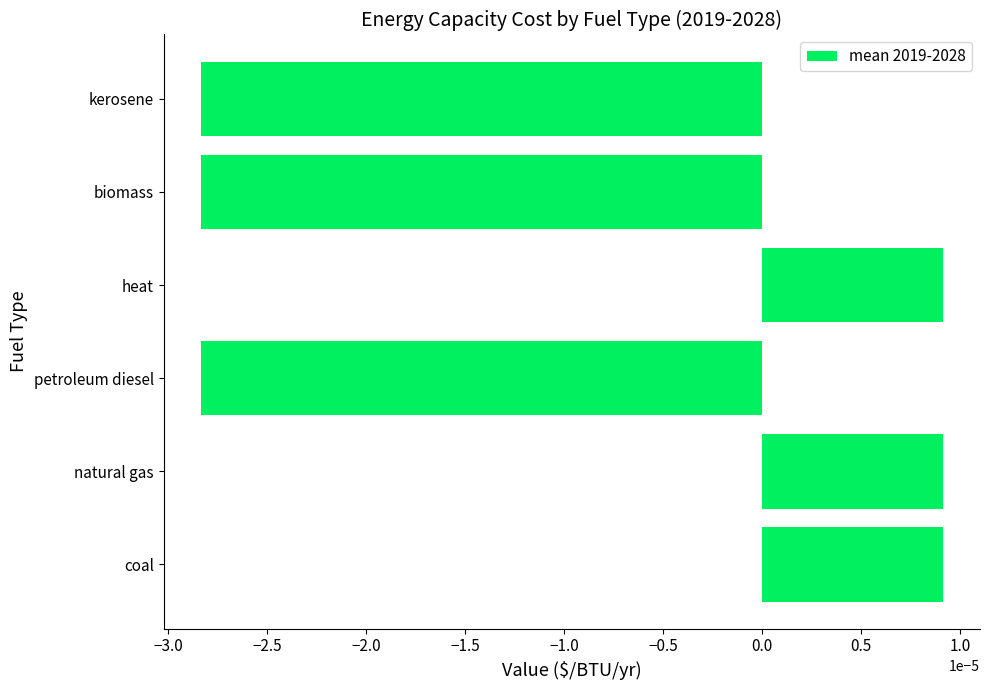

Count the values in the range 0 to 1.

3